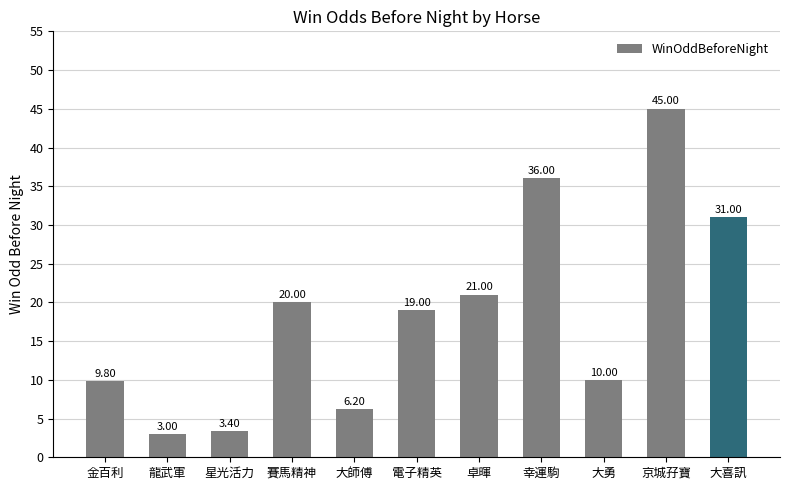

What is the sum of the values at 星光活力 and 幸運駒?

39.4